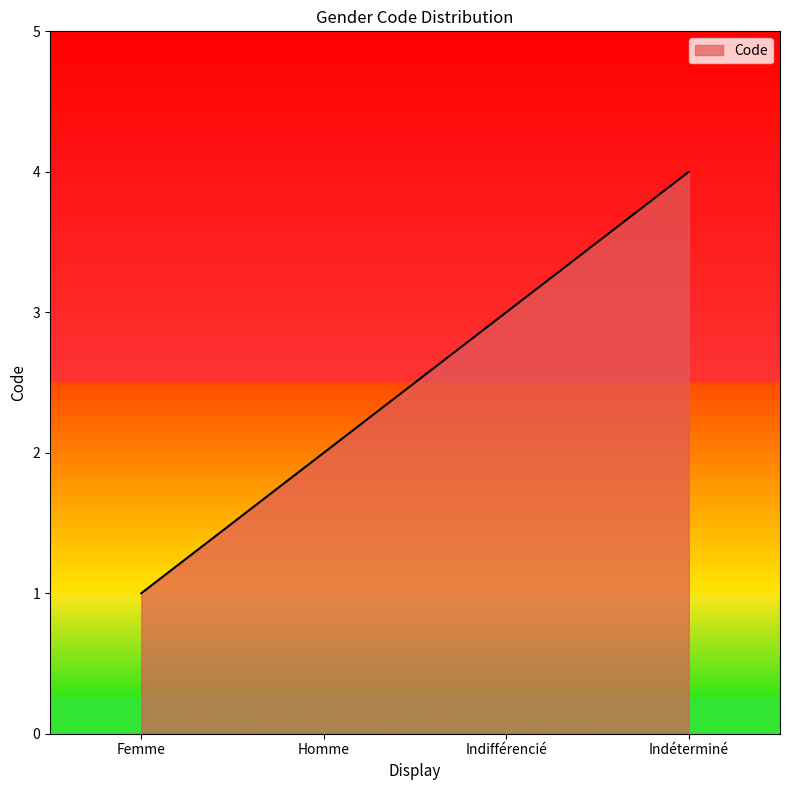

What position from the left is Homme?

2